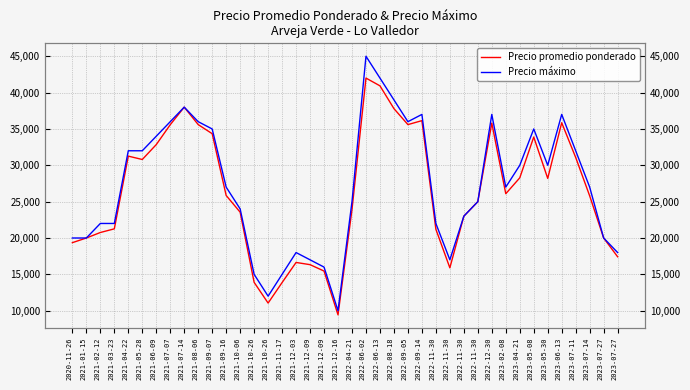

How many data points does each series have?

40